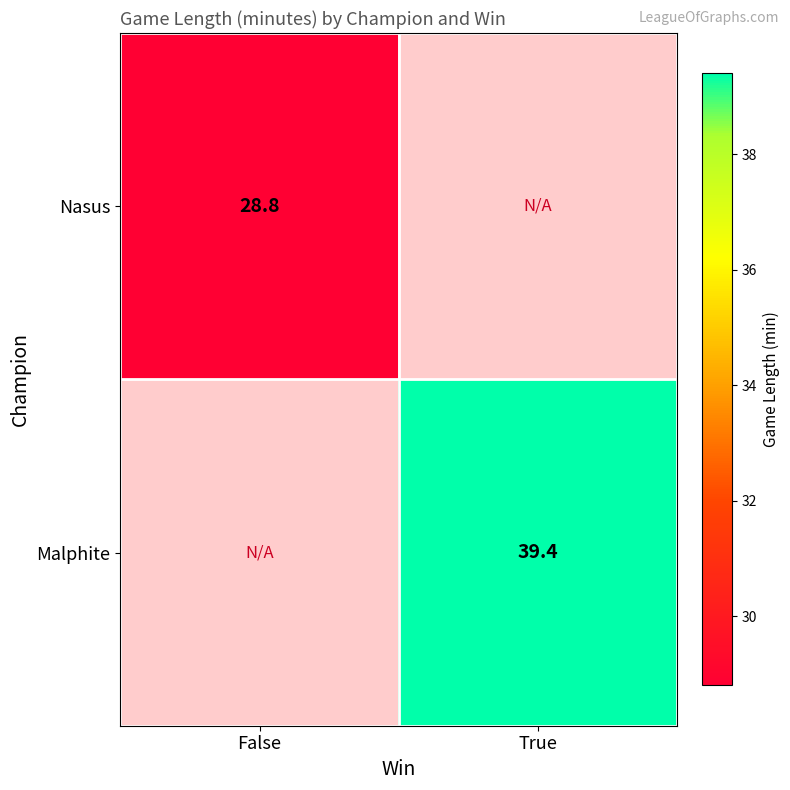

Is it true that Nasus equals 28.8 at False?

True